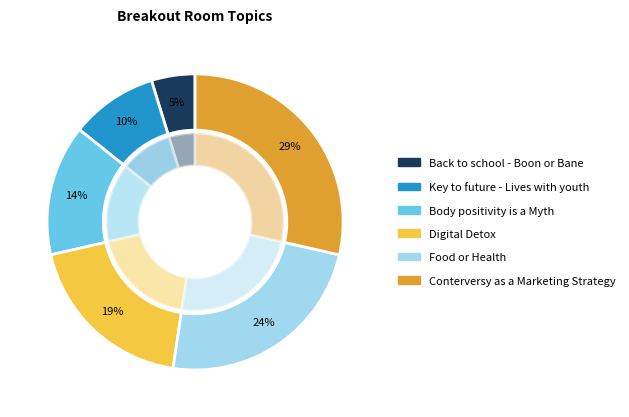

Is Key to future - Lives with youth the majority of the pie?

No